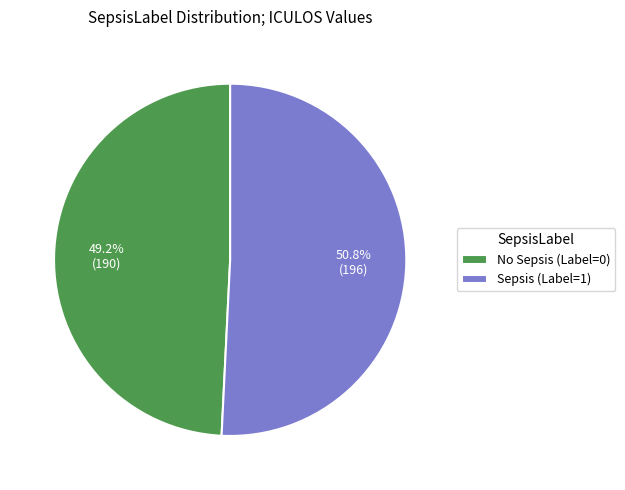

How many slices are in this pie chart?

2